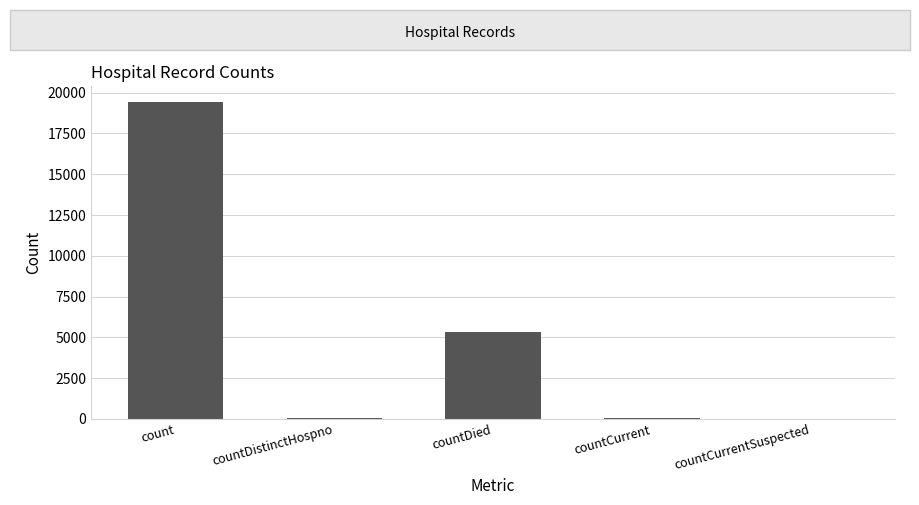

At which label is the value closest to 9710?

countDied